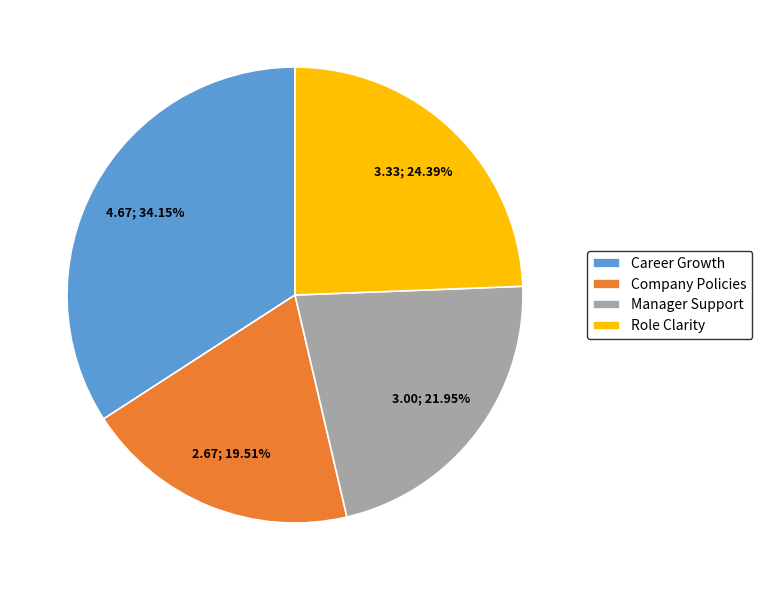

True or false: Company Policies accounts for 10% of the total.

False